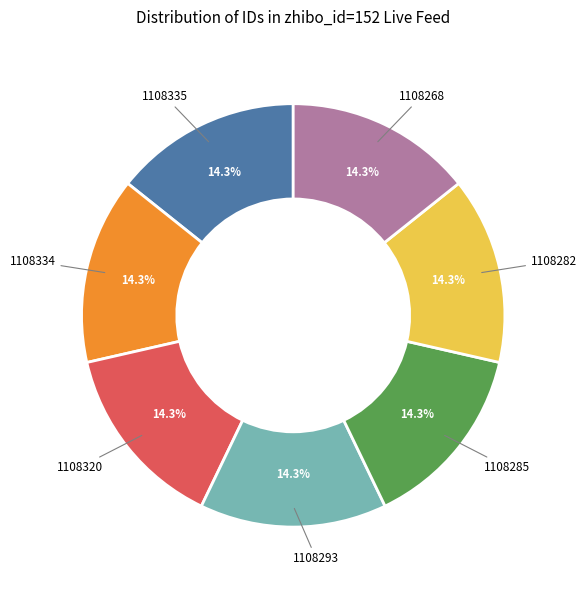

What is the ratio of the value at 1108335 to the value at 1108334?

1.0